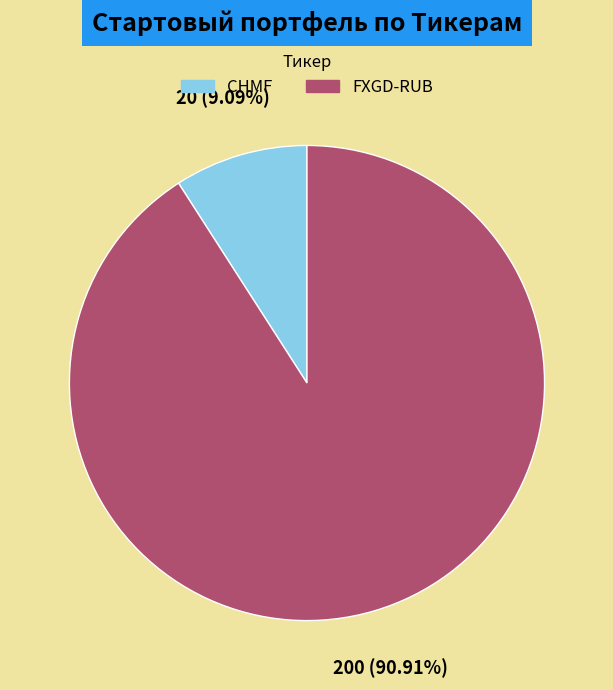

Which slice is the largest?

FXGD-RUB